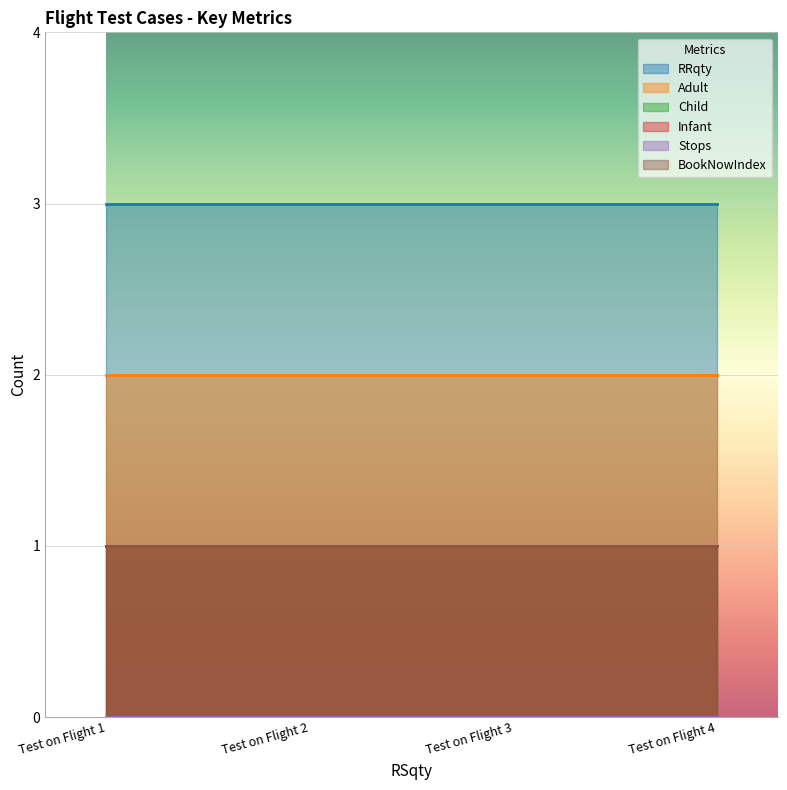

Reading right to left, transcribe all the data shown in this chart.

RRqty: Test on Flight 4=3	Test on Flight 3=3	Test on Flight 2=3	Test on Flight 1=3
Adult: Test on Flight 4=2	Test on Flight 3=2	Test on Flight 2=2	Test on Flight 1=2
Child: Test on Flight 4=1	Test on Flight 3=1	Test on Flight 2=1	Test on Flight 1=1
Infant: Test on Flight 4=1	Test on Flight 3=1	Test on Flight 2=1	Test on Flight 1=1
Stops: Test on Flight 4=0	Test on Flight 3=0	Test on Flight 2=0	Test on Flight 1=0
BookNowIndex: Test on Flight 4=1	Test on Flight 3=1	Test on Flight 2=1	Test on Flight 1=1